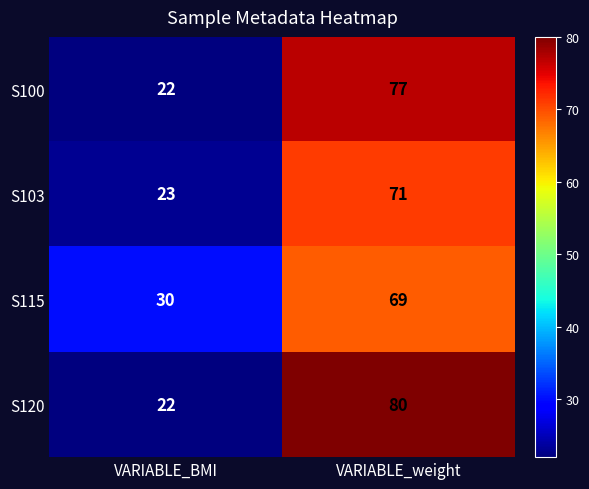

Is it true that S103 equals 100 at VARIABLE_weight?

False